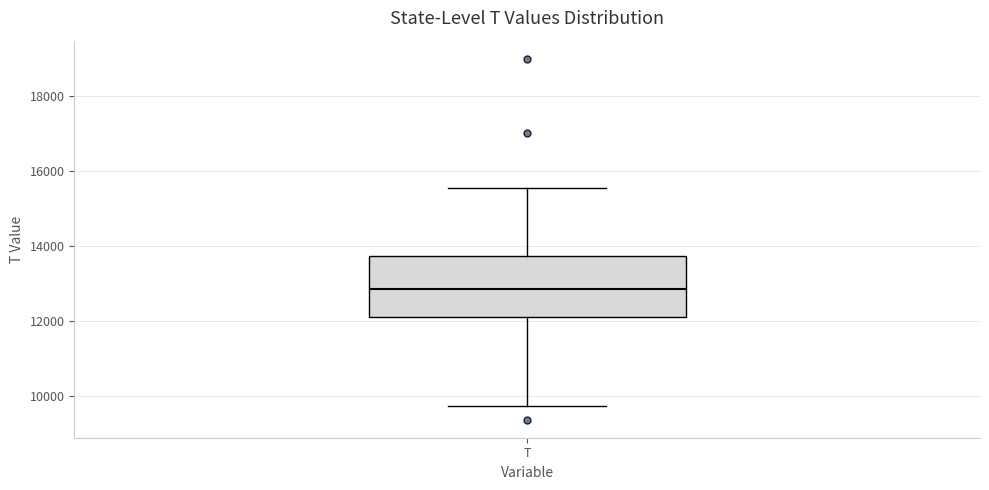

Where is the lower edge of the box for T on the y-axis? The values are not printed on the chart, so give them approximately, as read against the axis.

12000